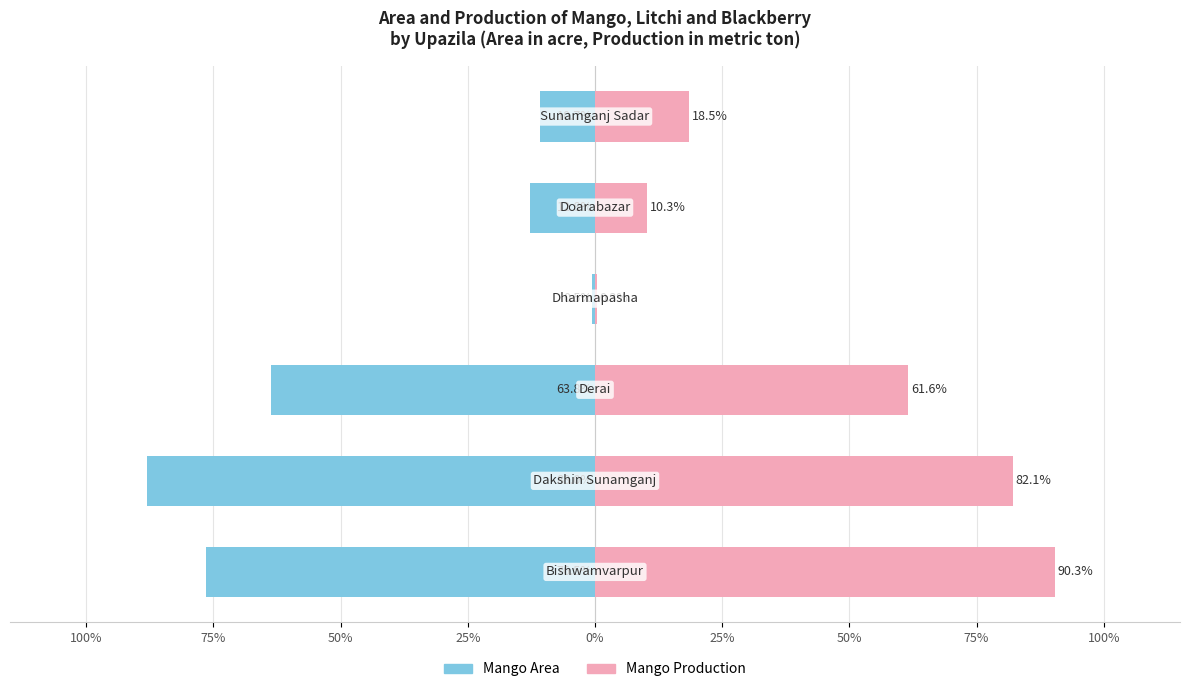

Reading left to right, list all the values displayed in this chart.

Mango Area: 100%=-76.5	75%=-88.0	50%=-63.8	25%=-0.5	0%=-12.8	25%=-10.7
Mango Production: 100%=90.3	75%=82.1	50%=61.6	25%=0.3	0%=10.3	25%=18.5